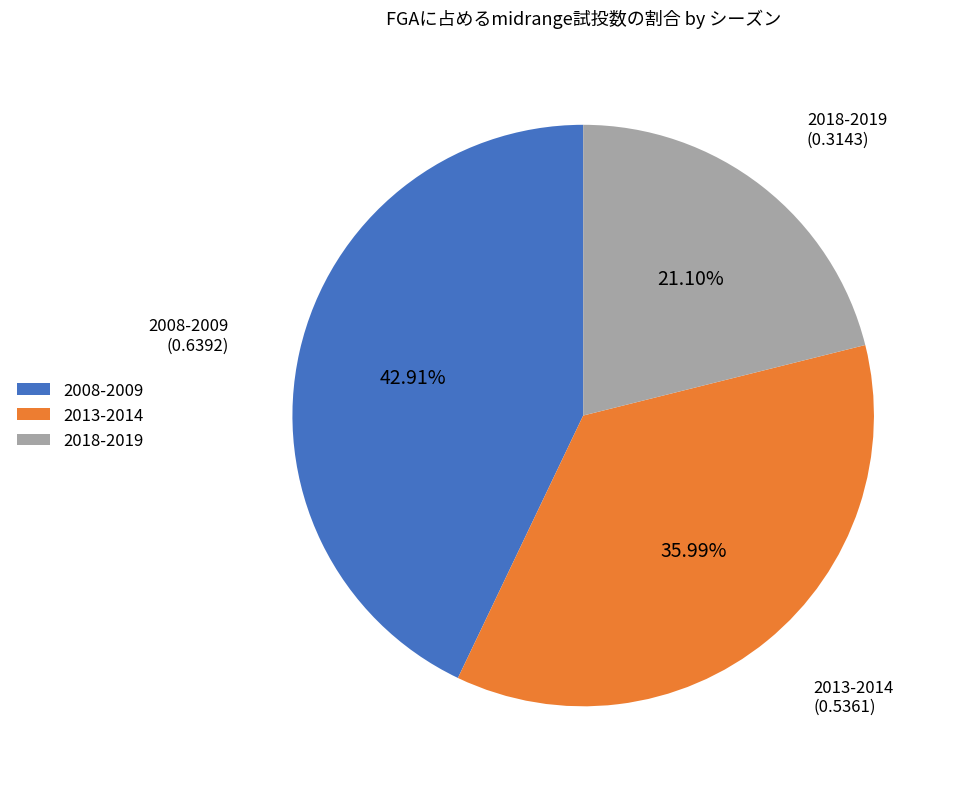

Between 2018-2019 and 2013-2014, which is larger?

2013-2014